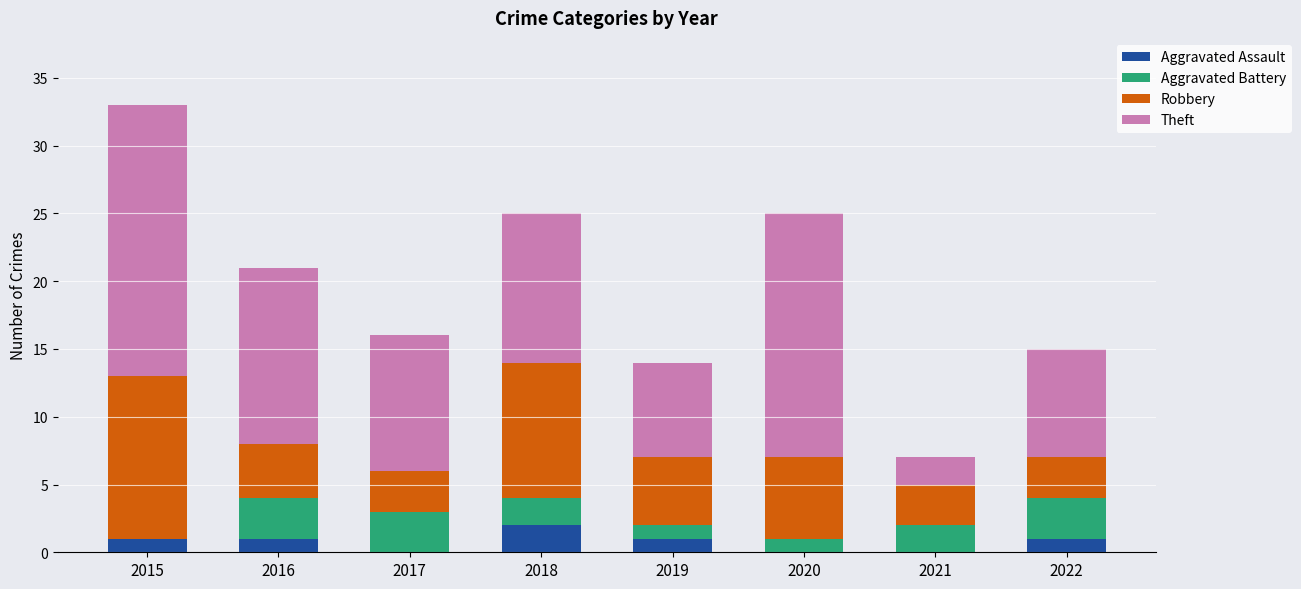

At which category is the sum across all series the highest?

2015